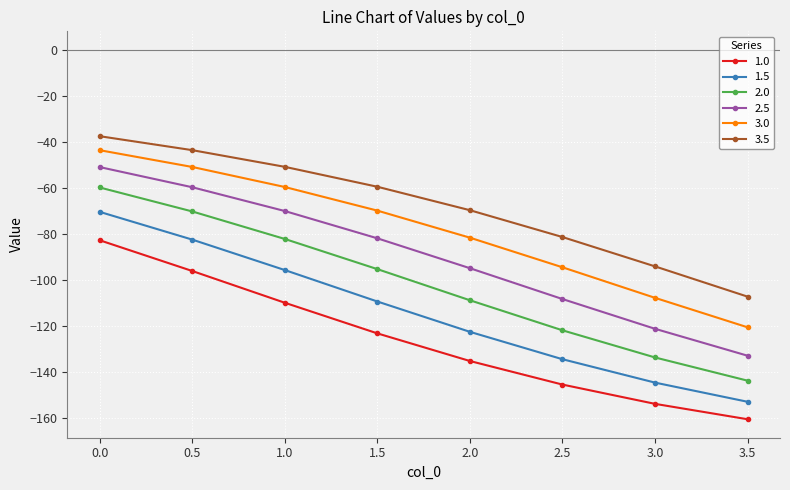

At 0.0, list the series in order from largest to smallest.

3.5, 3.0, 2.5, 2.0, 1.5, 1.0